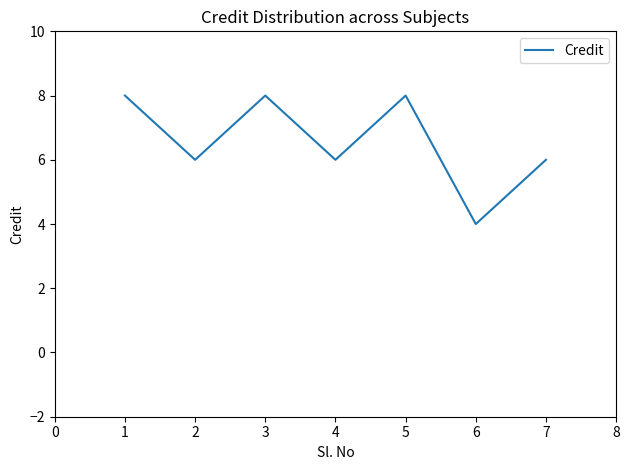

What is the change in value from 6 to 7?

+2